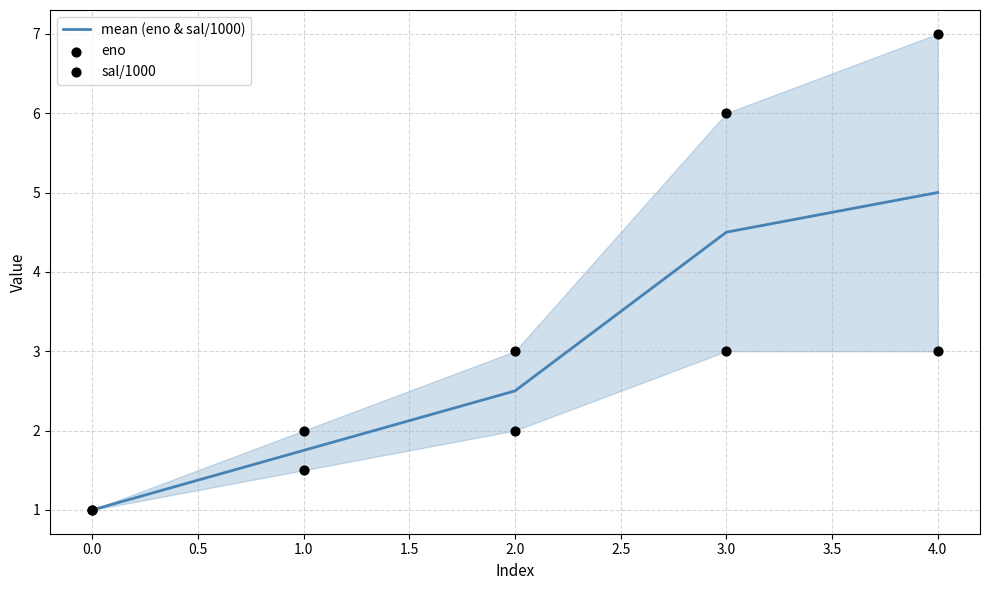

True or false: mean (eno & sal/1000) has a value of 2.9 at 1.0.

False